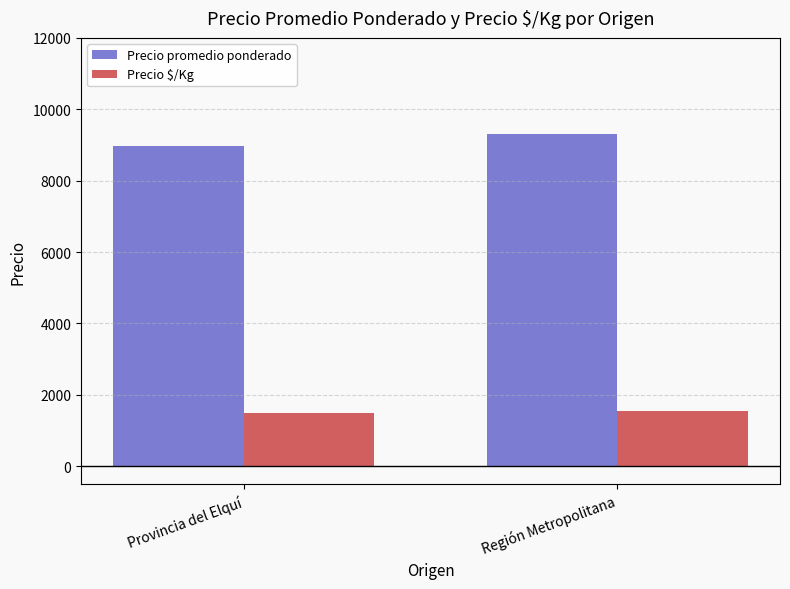

Which category has the highest value across all series?

Región Metropolitana